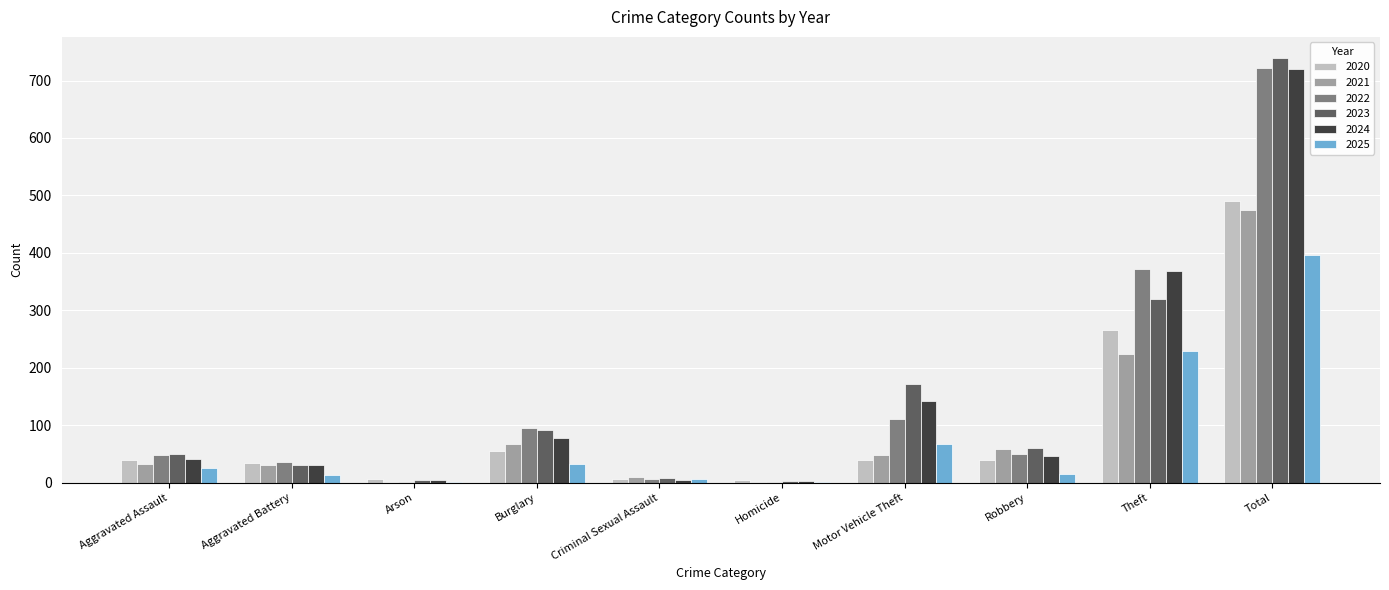

What is the maximum value for 2025?

396